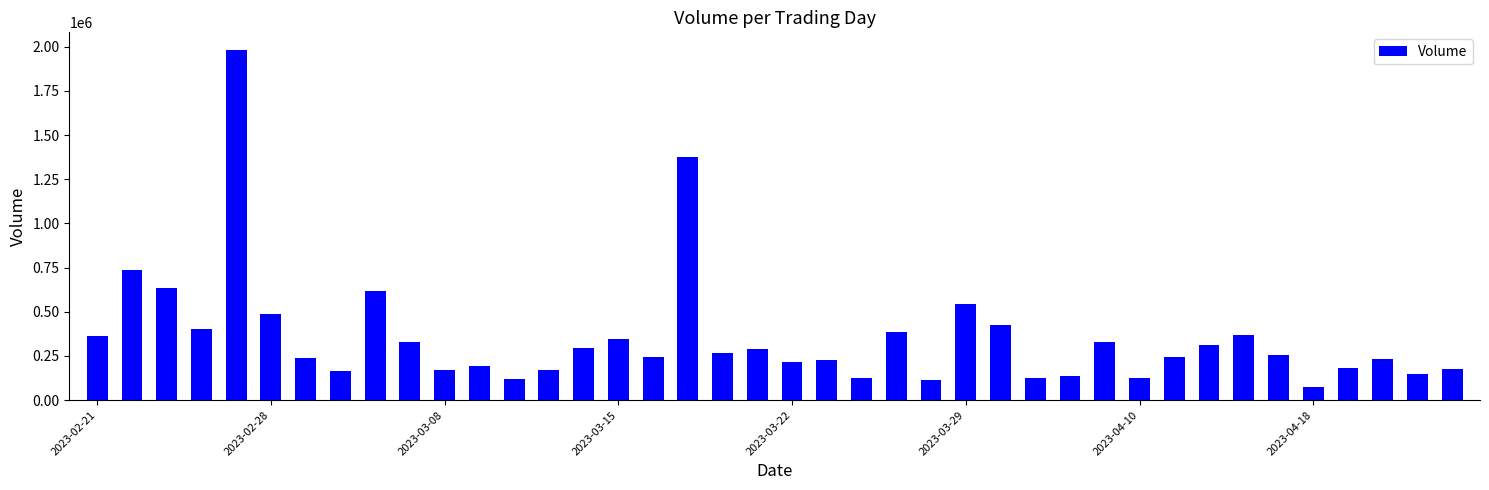

What is the value of the 31st bar from the left?

123988